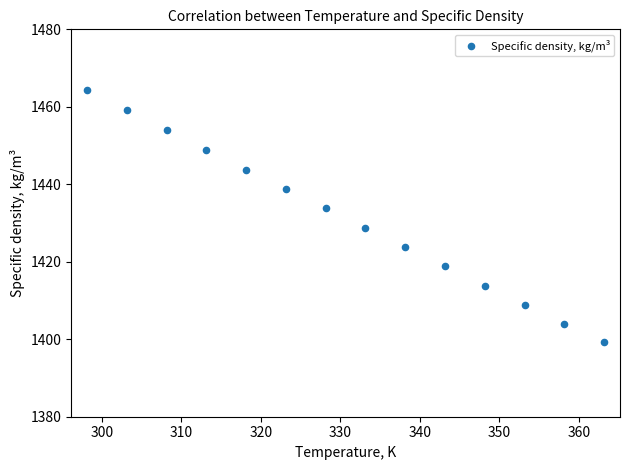

What is the range of Y values (max minus min)?

65.1